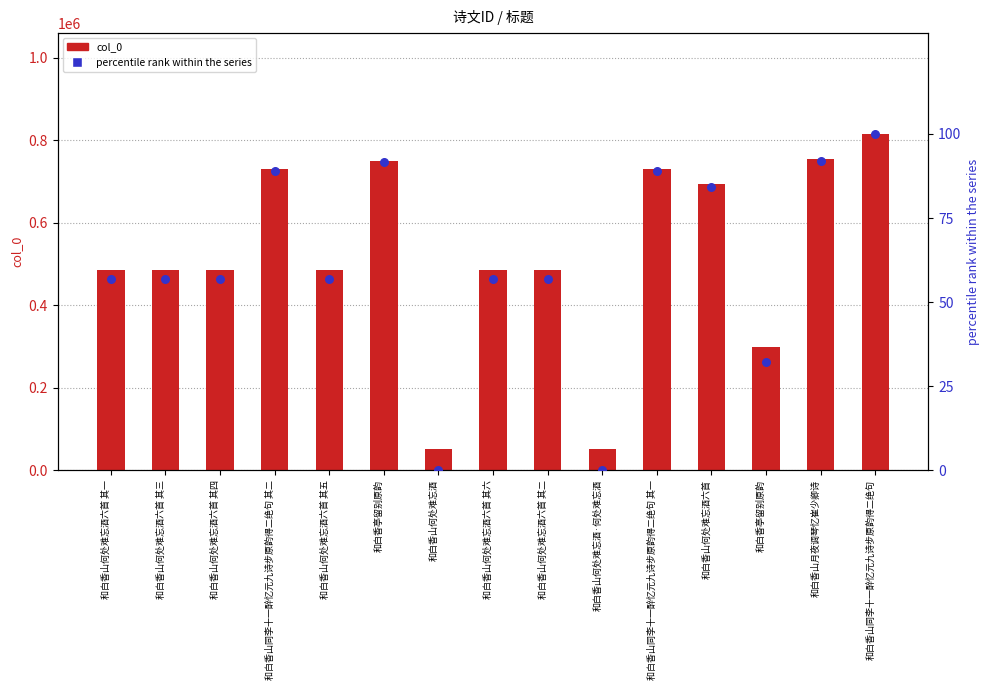

What is the total value across all series at 和白香山何处难忘酒六首?

694784.2